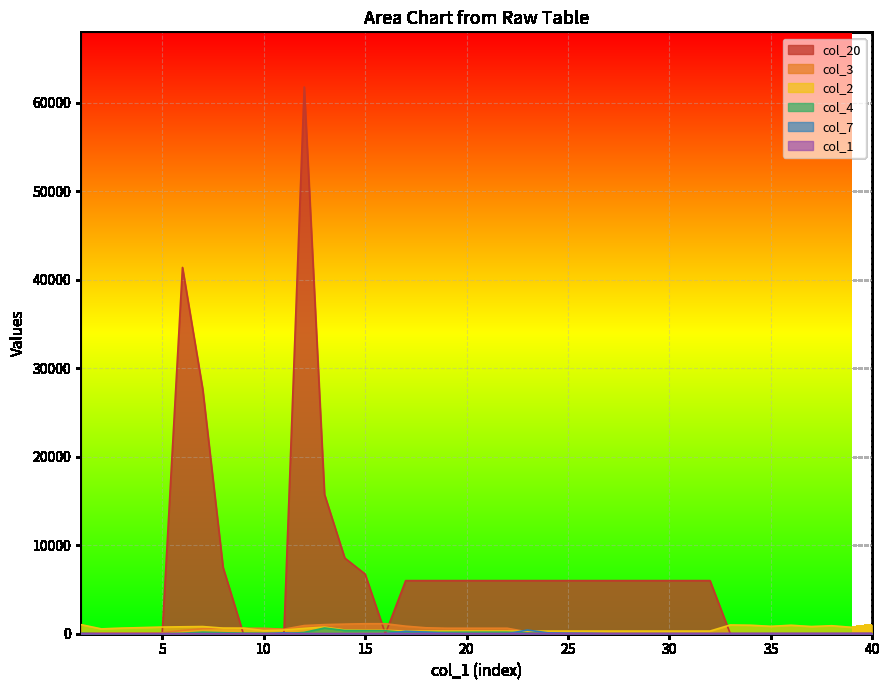

True or false: col_3 has a value of 510 at 11.

True